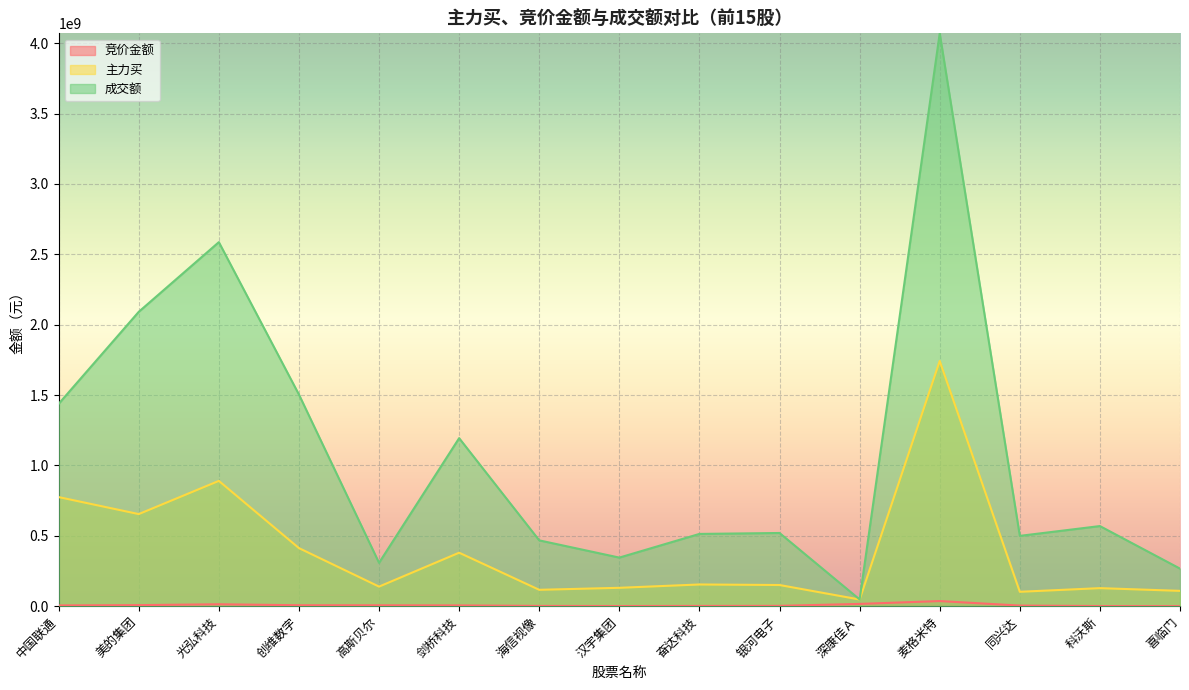

What is the label of the 6th point from the right?

银河电子